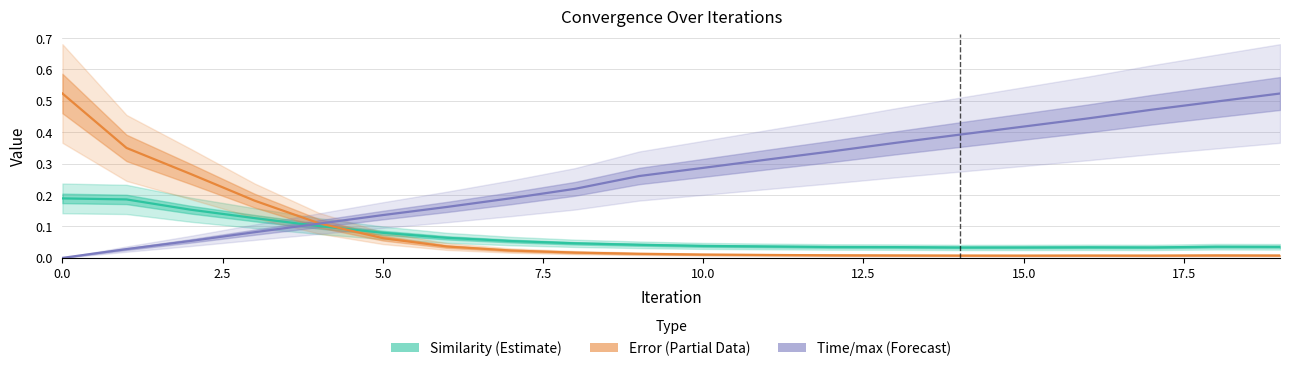

Which series ends up on top after the final intersection of Similarity (Estimate) and Time/max (Forecast)?

Time/max (Forecast)